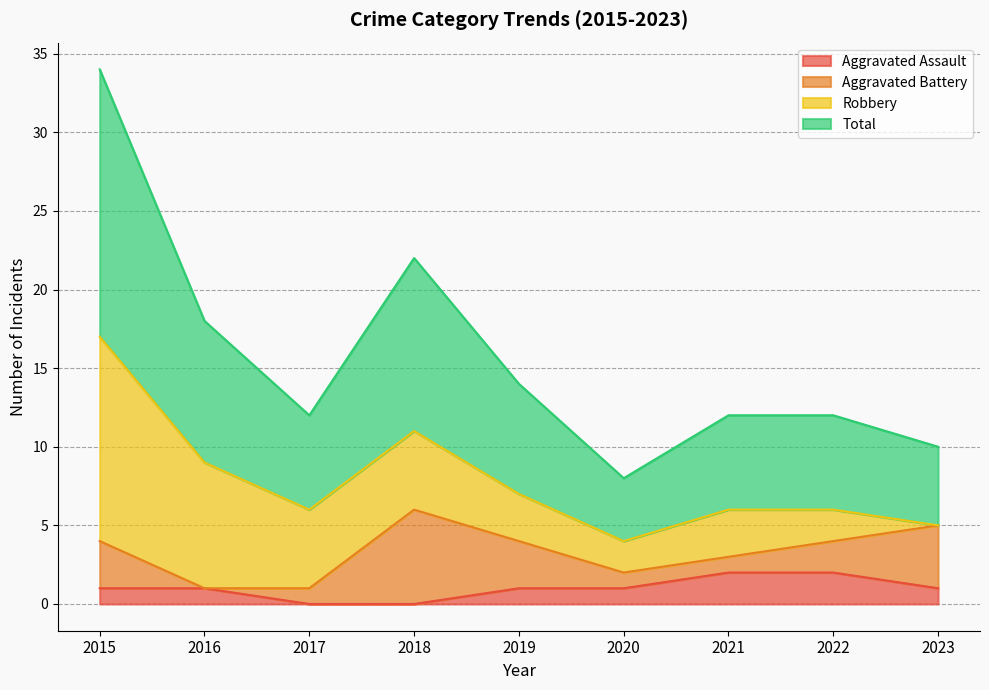

True or false: Aggravated Assault and Total intersect in this chart.

False